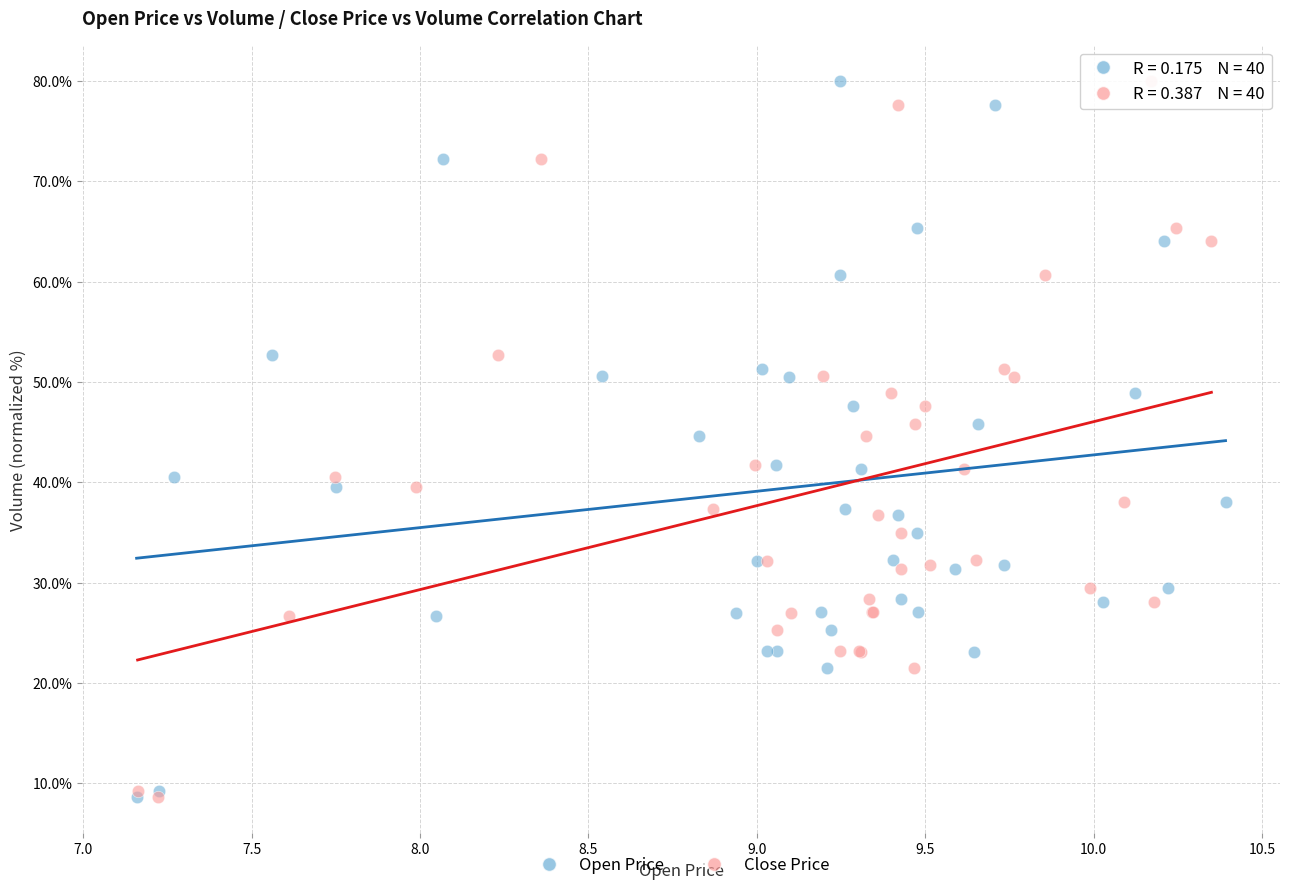

What are all the series names shown in the legend?

Open Price, Close Price